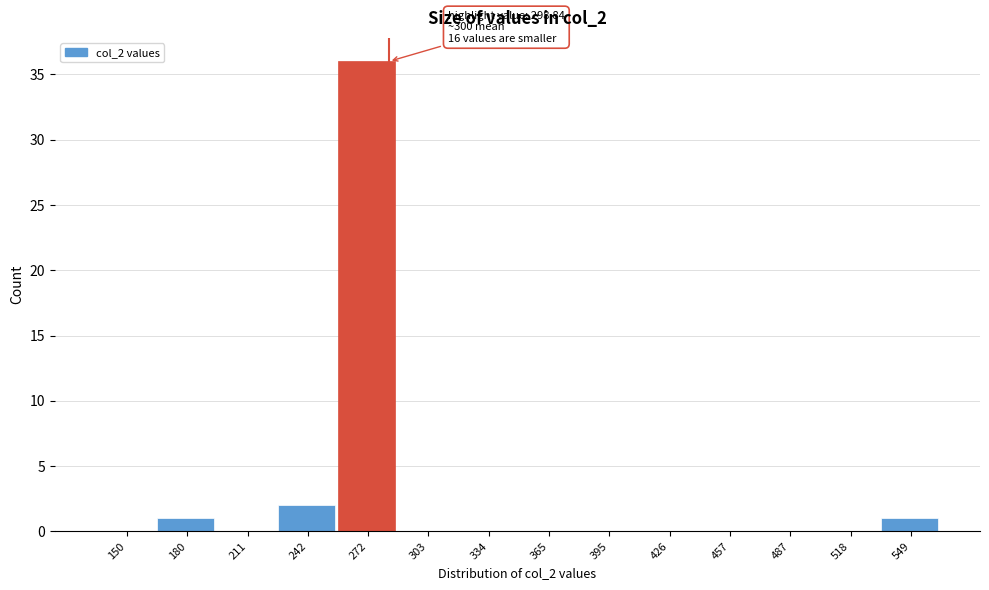

Reading left to right, extract all data points from this chart.

150=0	180=1	211=0	242=2	272=36	303=0	334=0	365=0	395=0	426=0	457=0	487=0	518=0	549=1